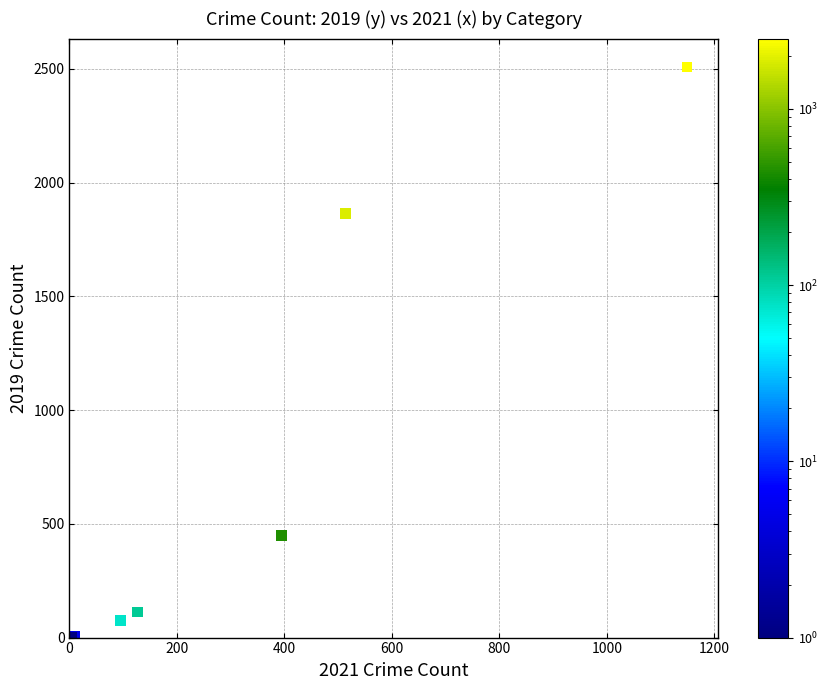

What Y value in the scatter plot is closest to 1254?

1863